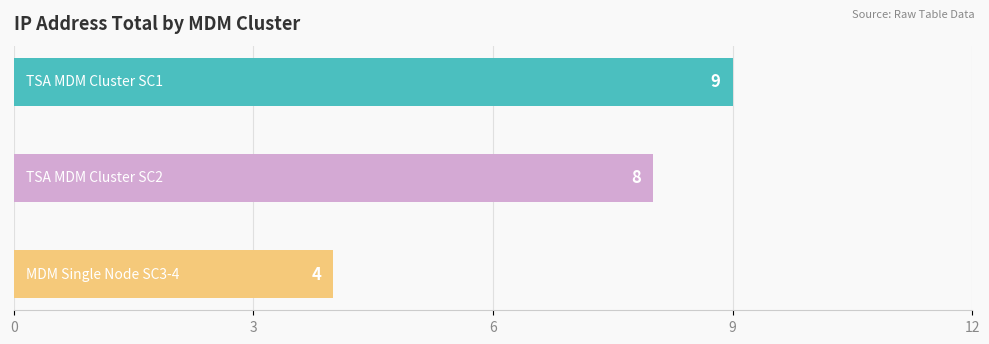

Where is the data nearest to the value 6?

TSA MDM Cluster SC2